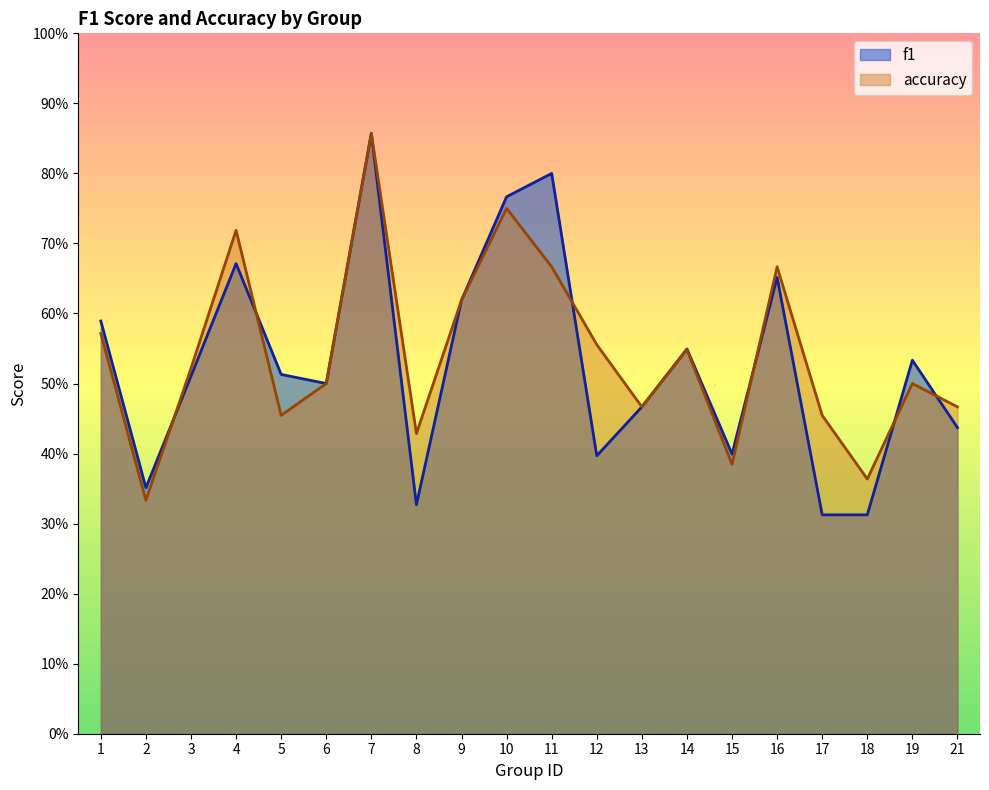

Count the f1 values in the range 0 to 1.

20